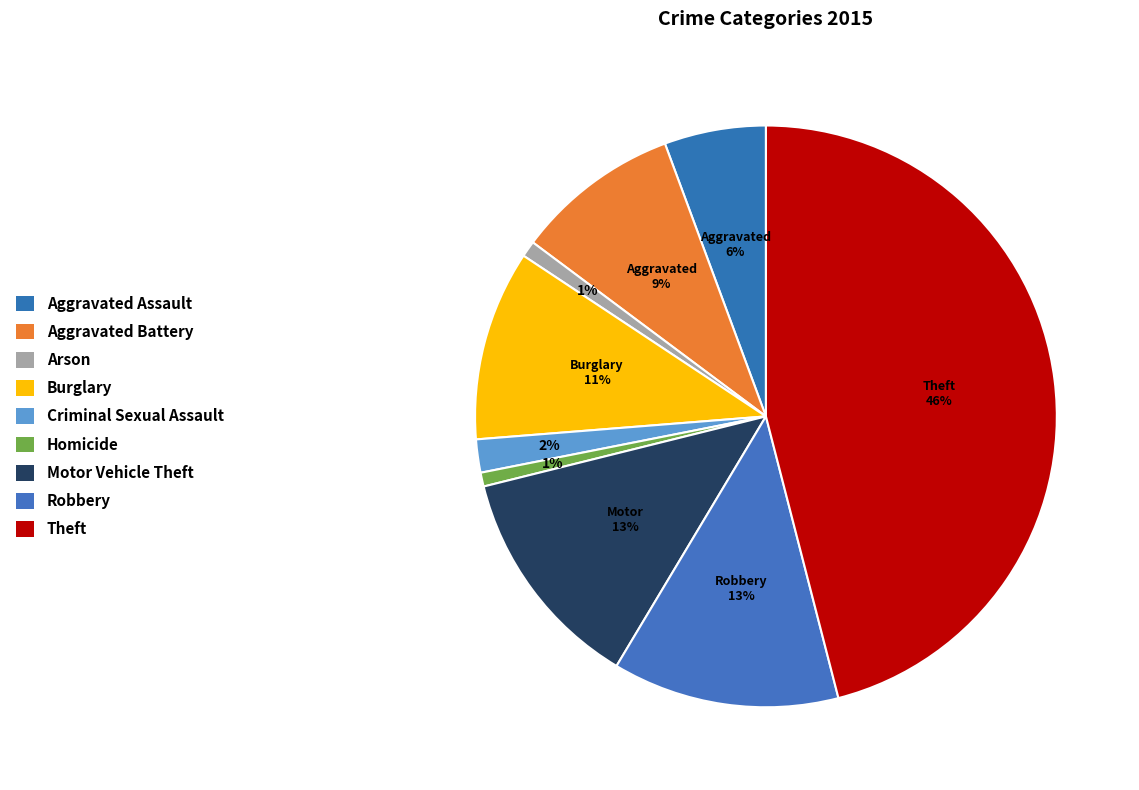

How many segments does this pie chart have?

9